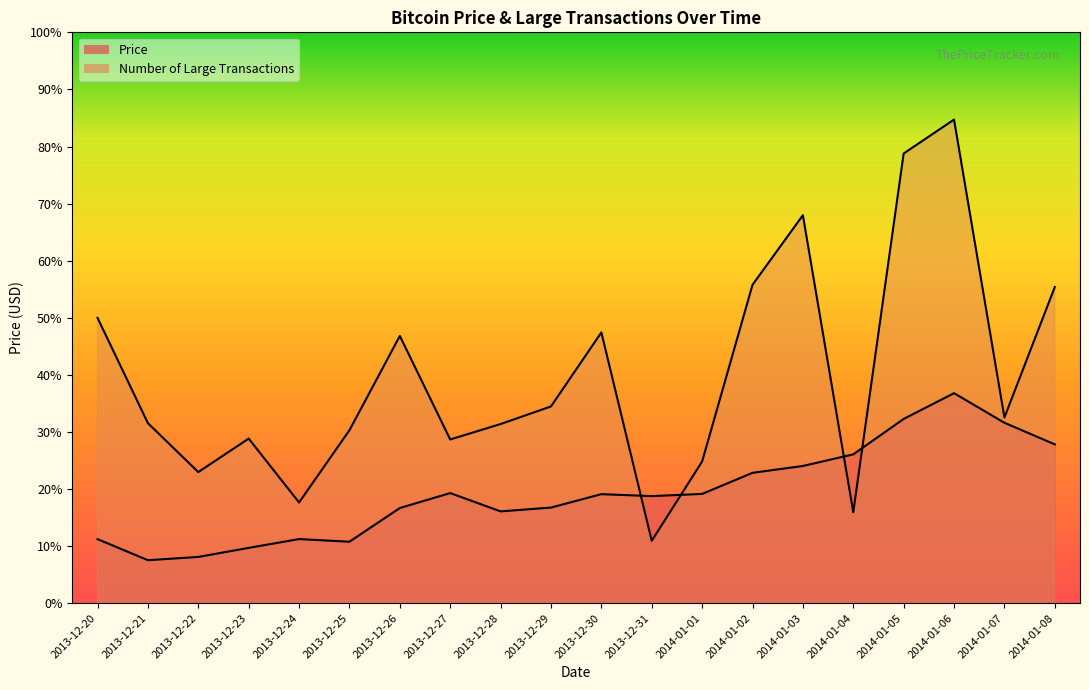

Which series has the largest range (max minus min)?

Number of Large Transactions